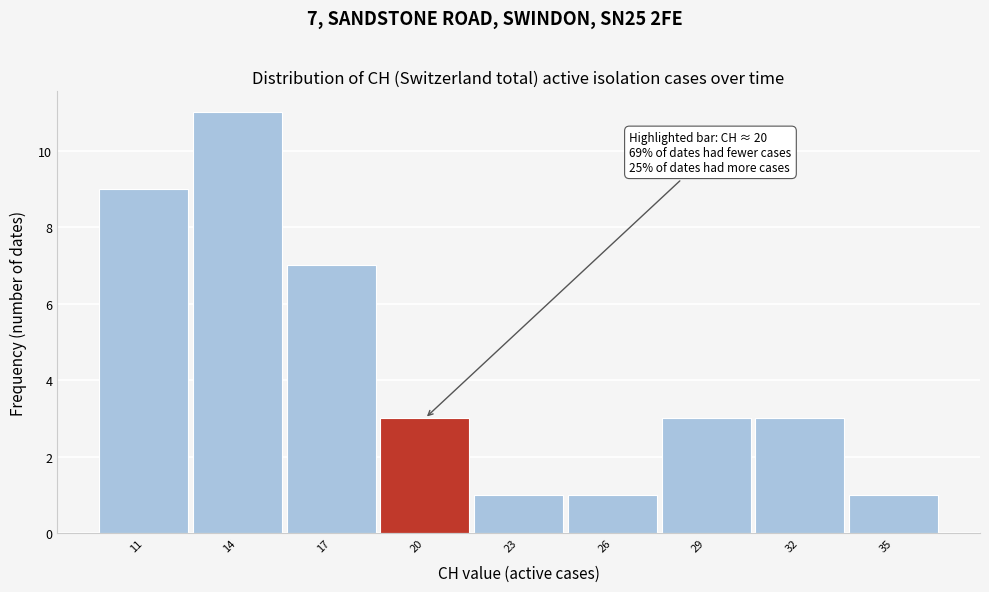

Reading right to left, what are all the values shown in this chart?

1	3	3	1	1	3	7	11	9